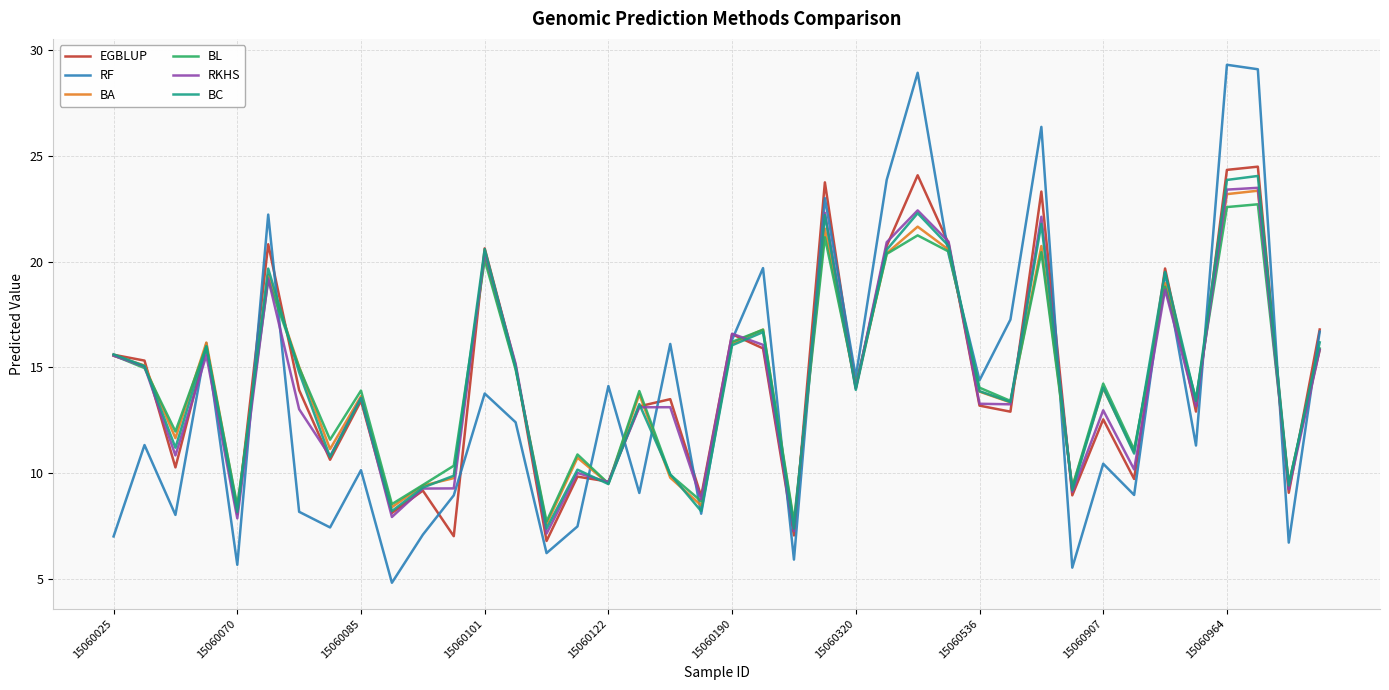

What is the minimum value shown in the chart?

4.8